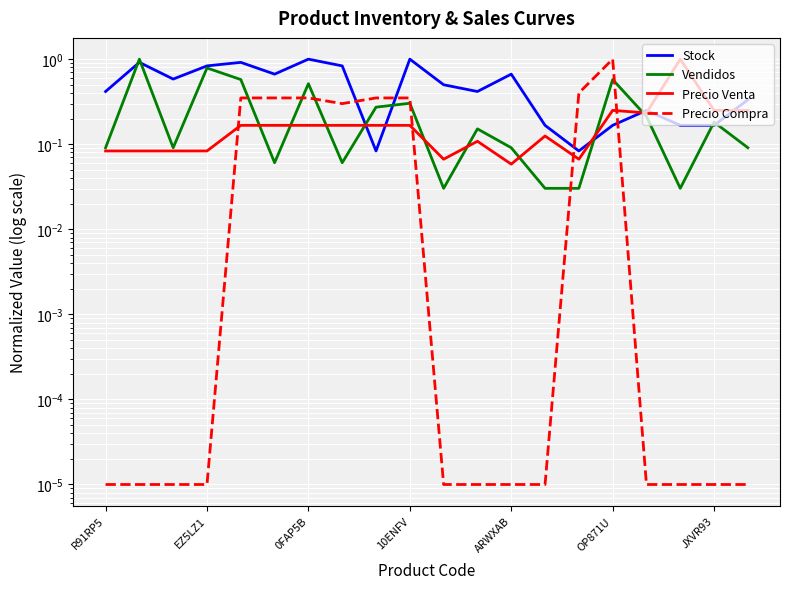

Rank the series by their maximum value, from lowest to highest.

Stock, Vendidos, Precio Venta, Precio Compra